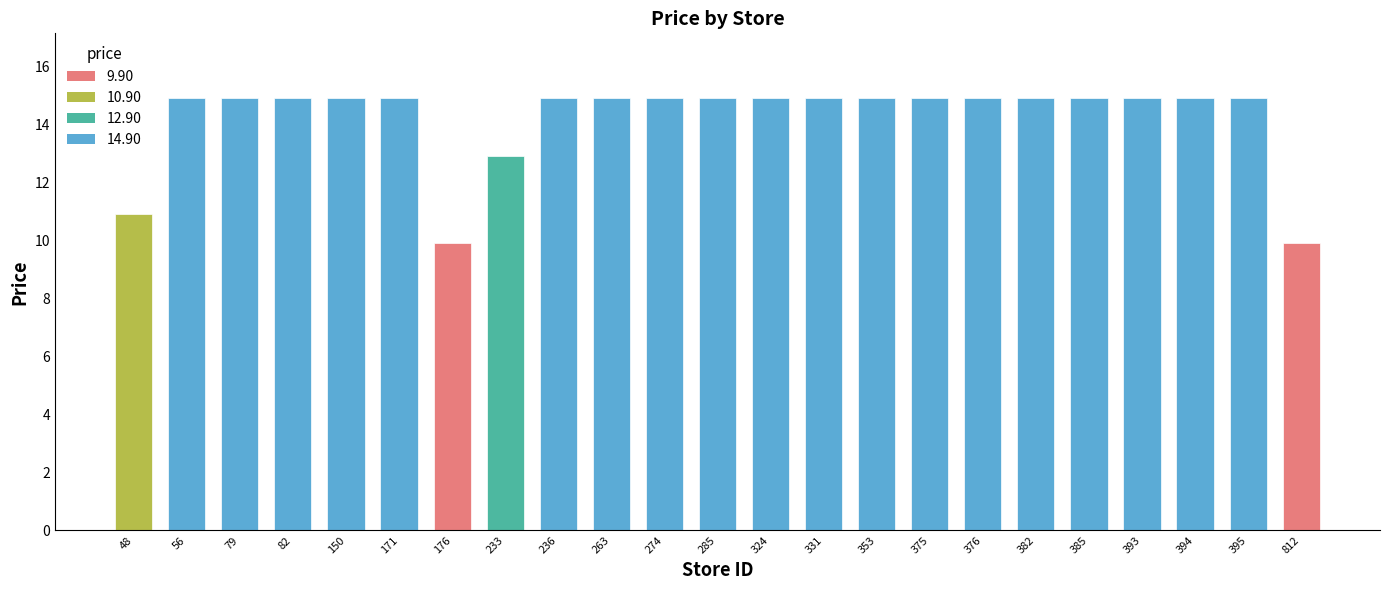

How many values are below 14?

4